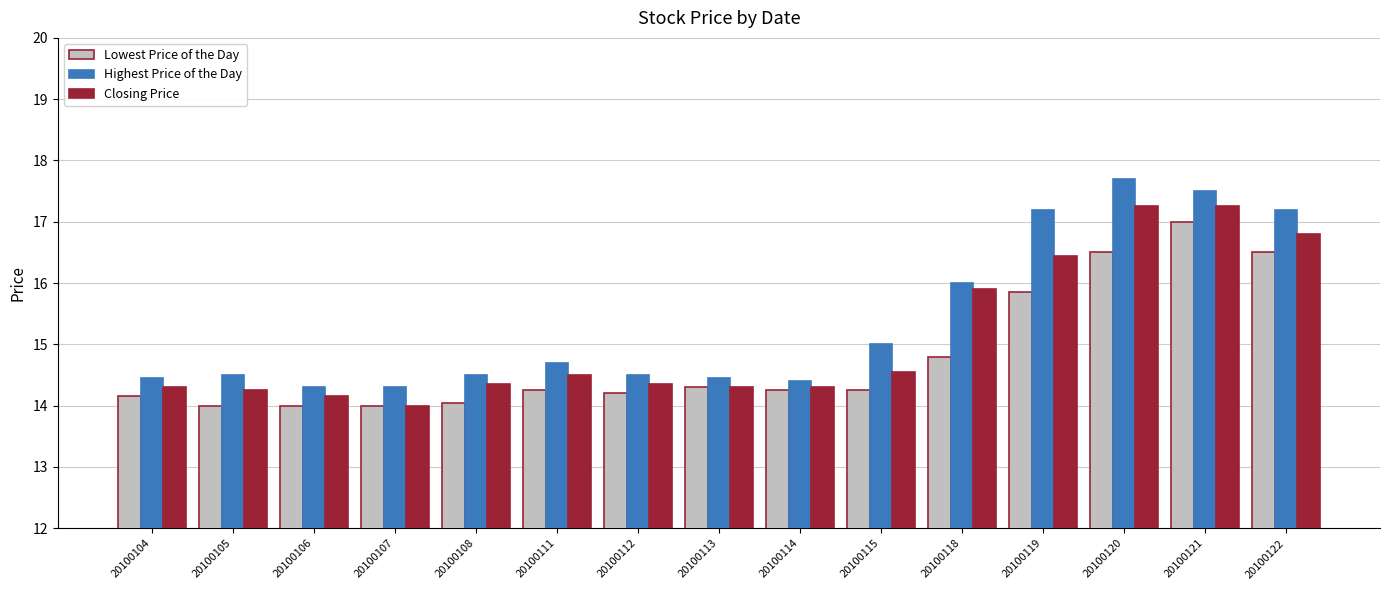

What are all the series names shown in the legend?

Lowest Price of the Day, Highest Price of the Day, Closing Price